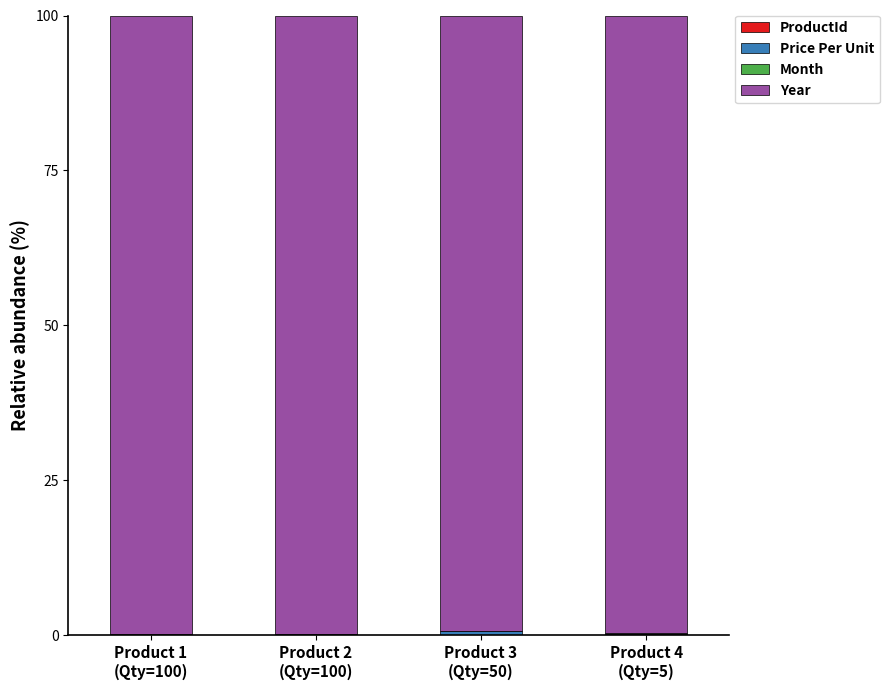

Is it true that Month equals 0.0 at Product 4
(Qty=5)?

True